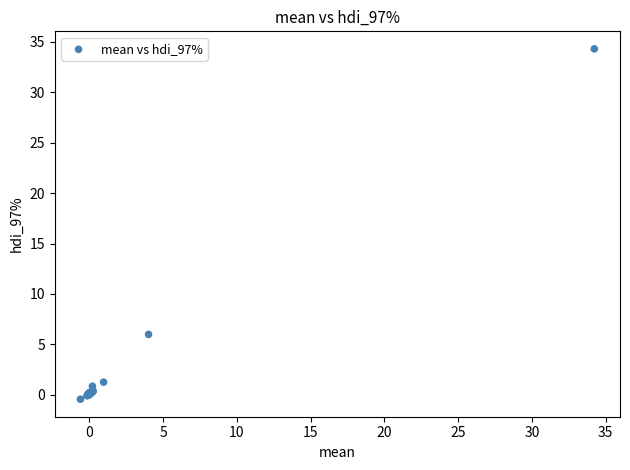

What Y value in the scatter plot is closest to 16?

6.0